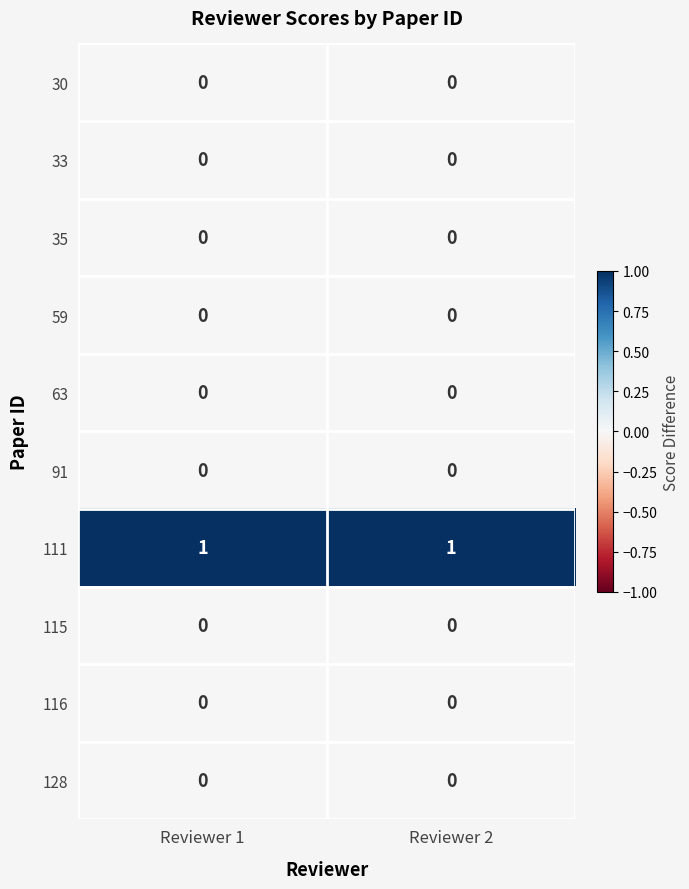

True or false: 128 has a value of 0 at Reviewer 1.

True